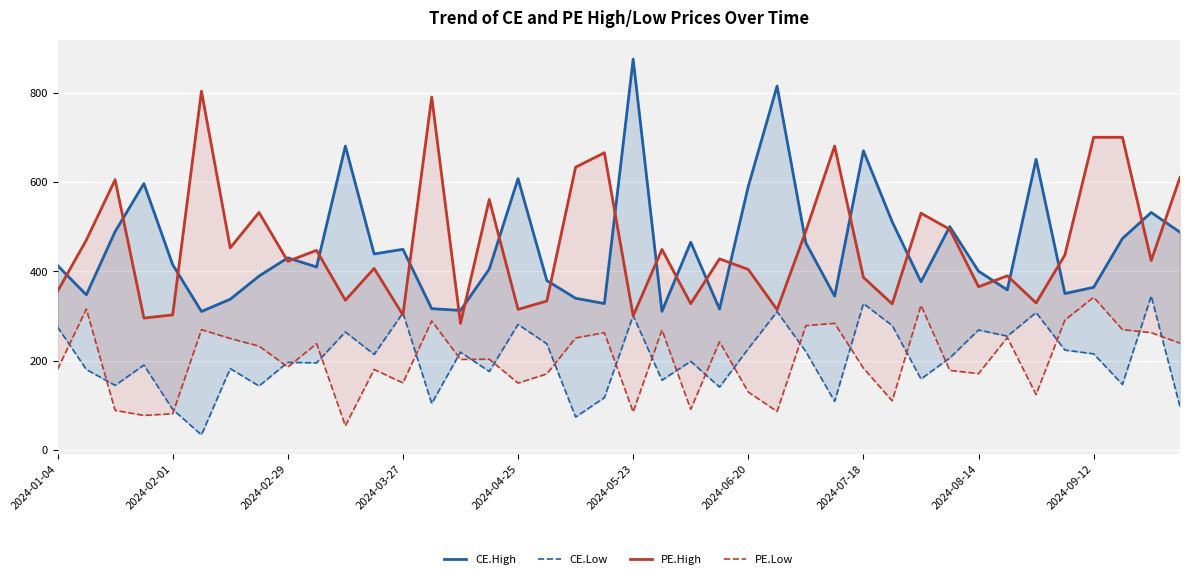

True or false: CE.High and CE.Low cross at least once.

False